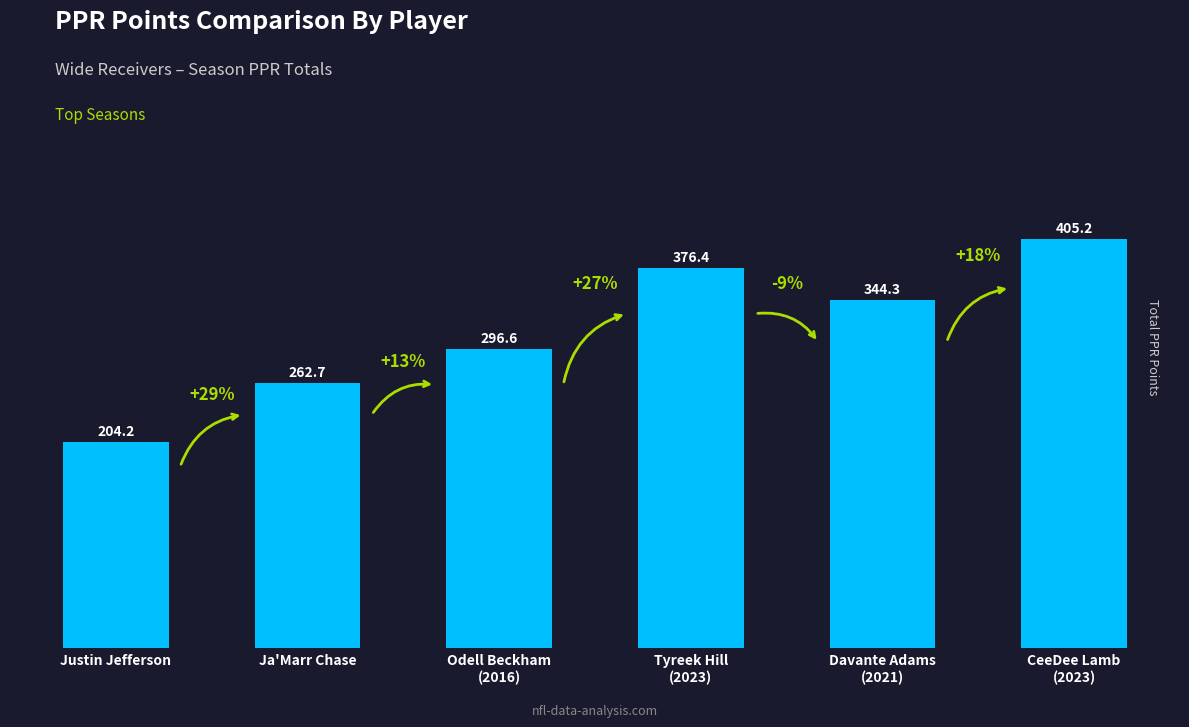

Rank the categories by value from highest to lowest.

CeeDee Lamb
(2023), Tyreek Hill
(2023), Davante Adams
(2021), Odell Beckham
(2016), Ja'Marr Chase, Justin Jefferson